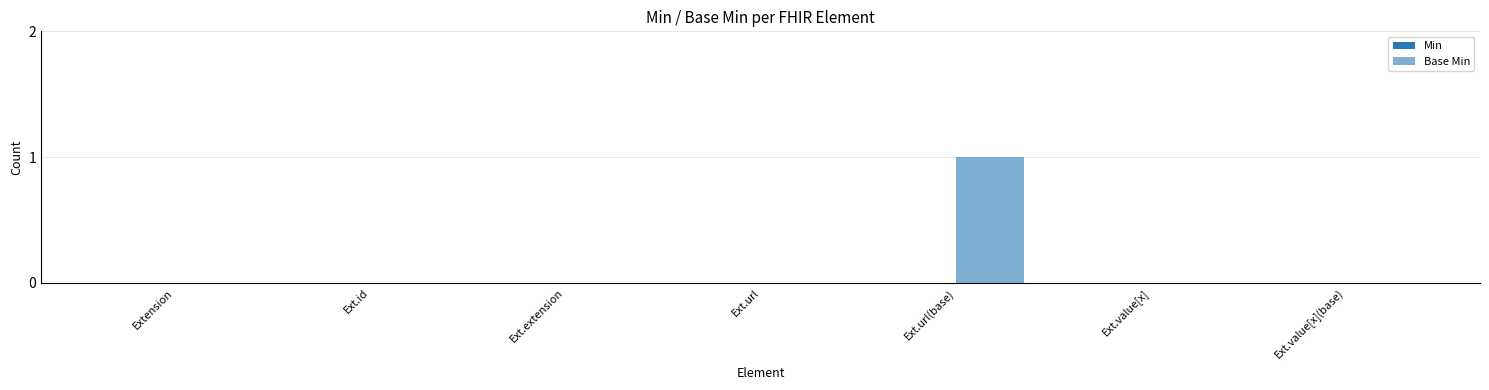

How many series are shown in this chart?

1